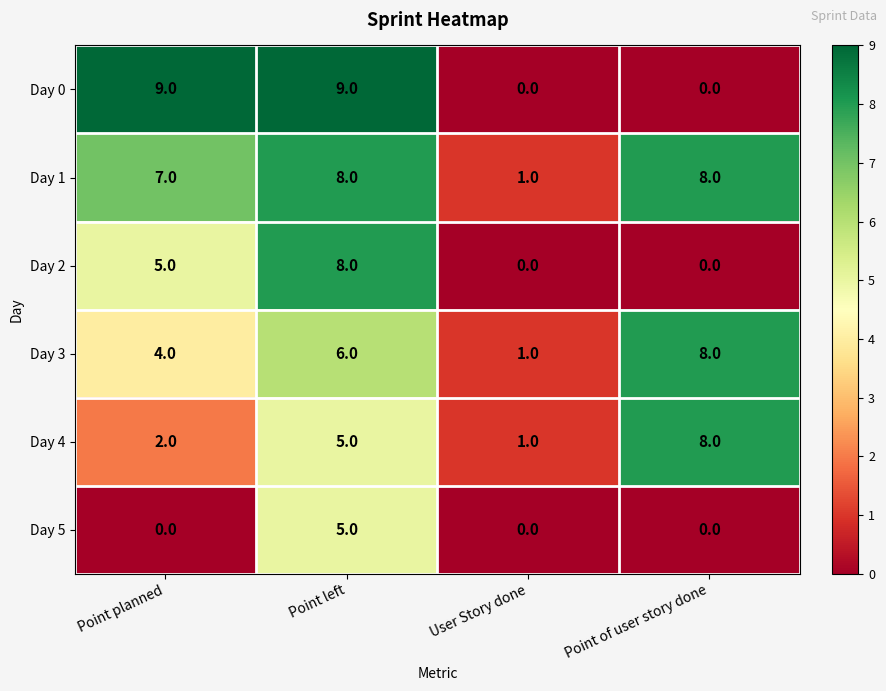

What is the spread (max minus min) of values at Point planned?

9